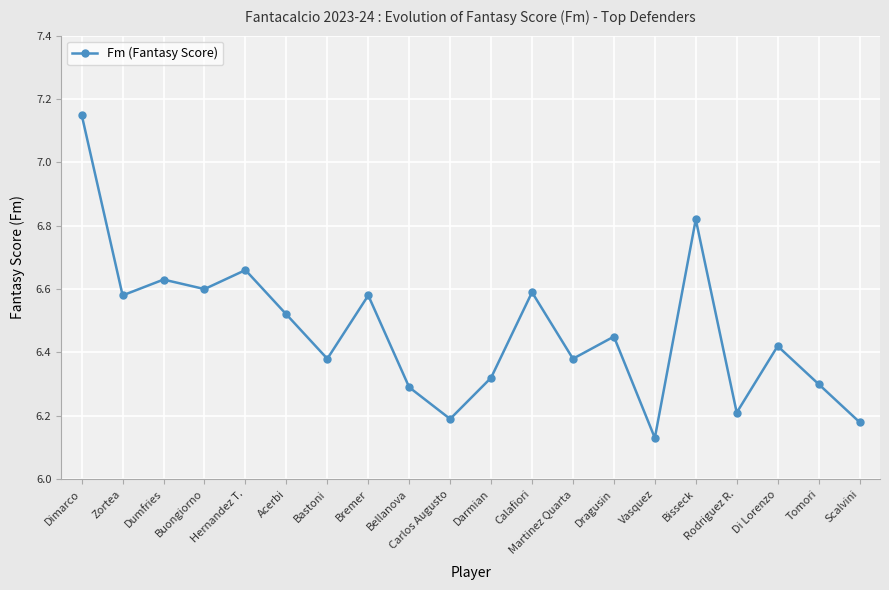

How many interior local valleys (lower than both neighbors) does the data have?

7